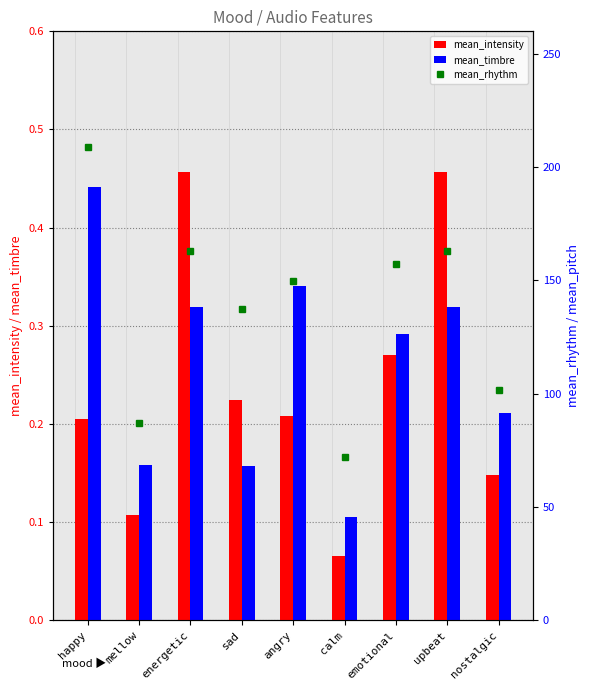

The mean_rhythm series shows 253.6 at energetic. True or false?

False